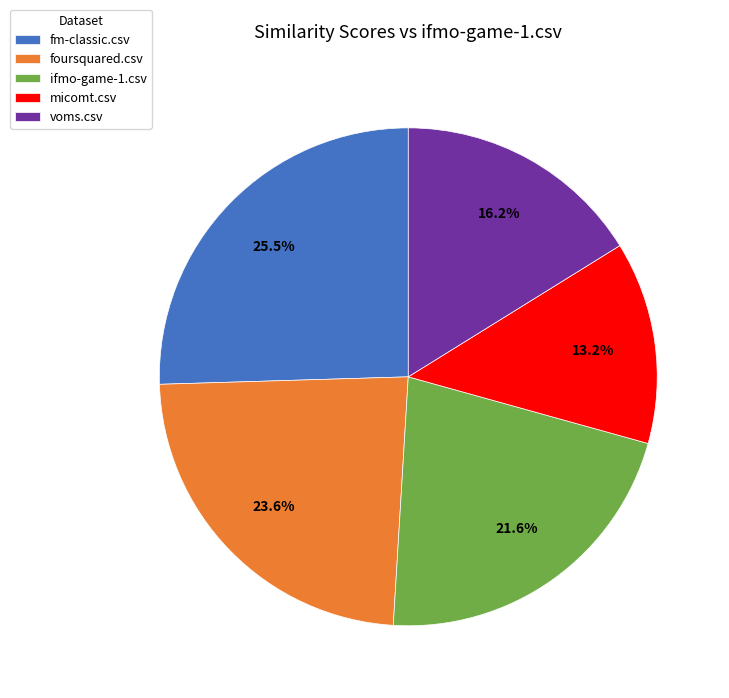

How many slices are in this pie chart?

5